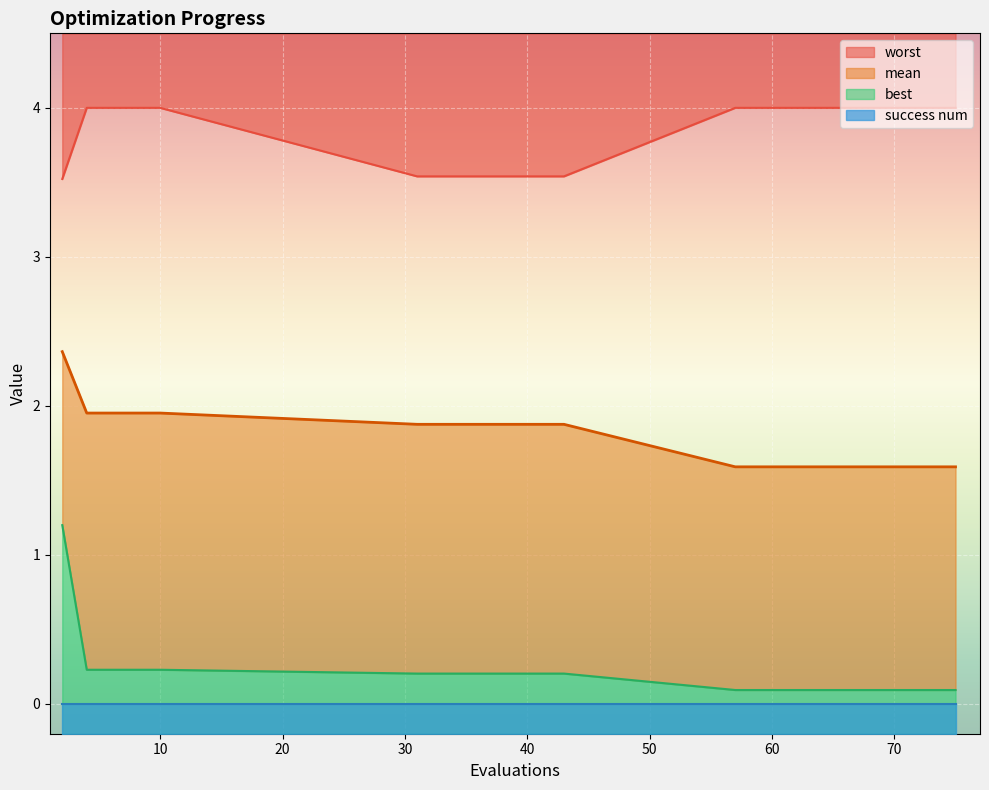

What is the approximate value of worst at 68?

4.0